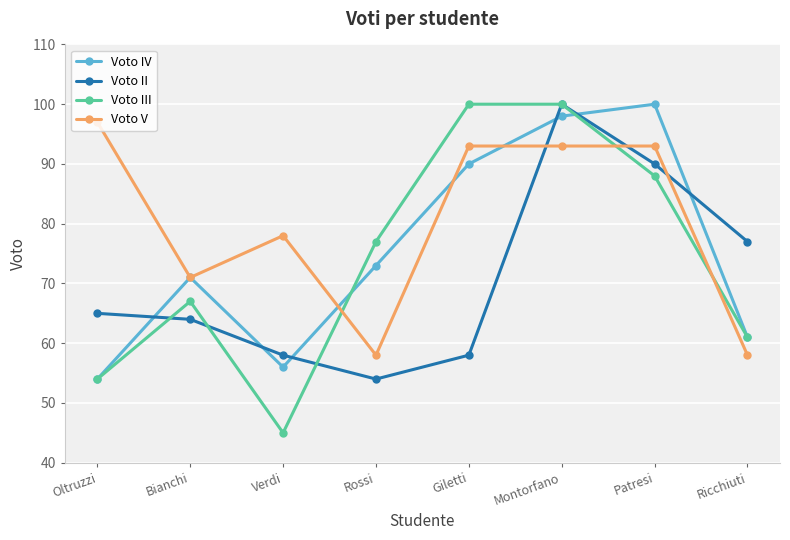

What is the difference between the maximum and minimum values in the Voto II series?

46